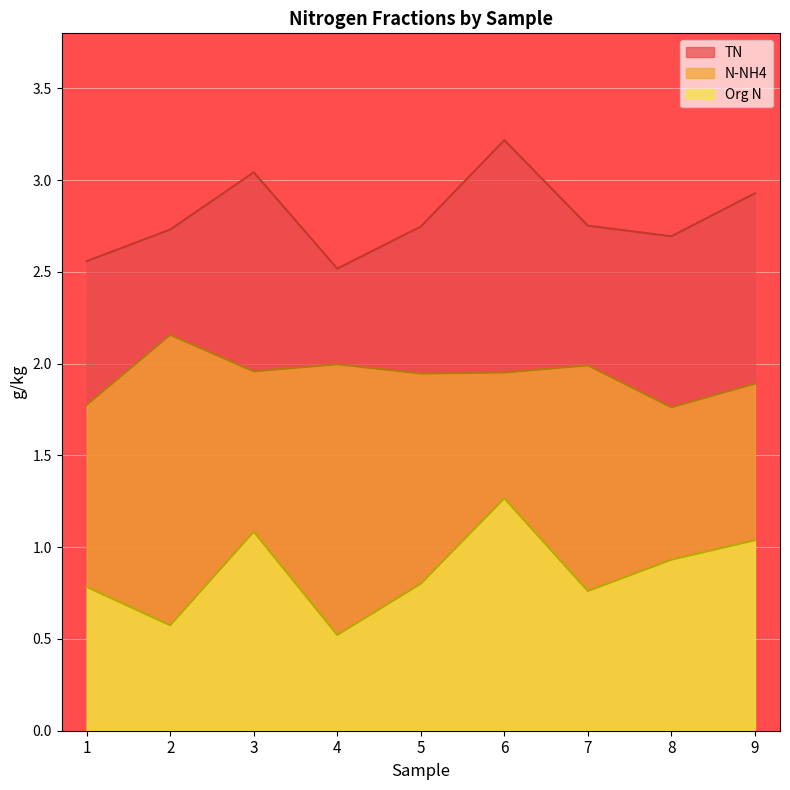

Between 4 and 7, which series saw the biggest shift?

Org N